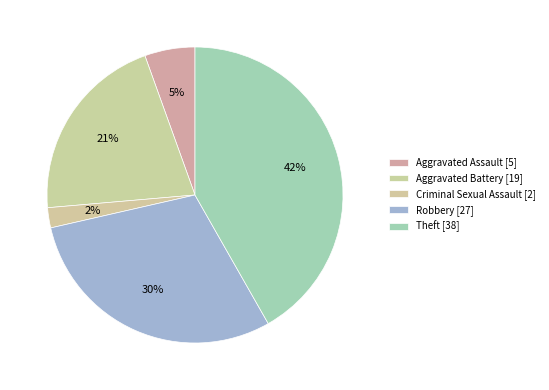

How many slices are in this pie chart?

5